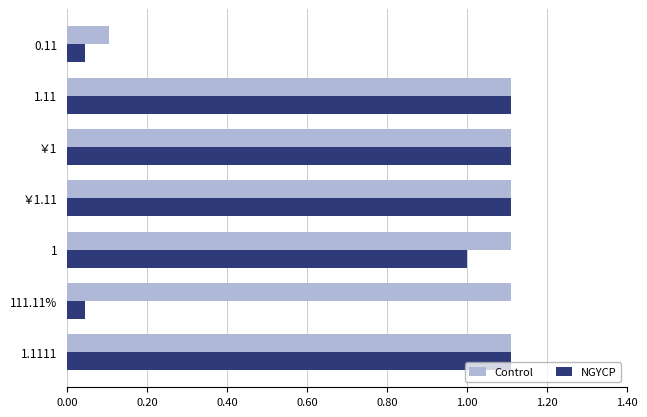

Which series has the largest range (max minus min)?

NGYCP